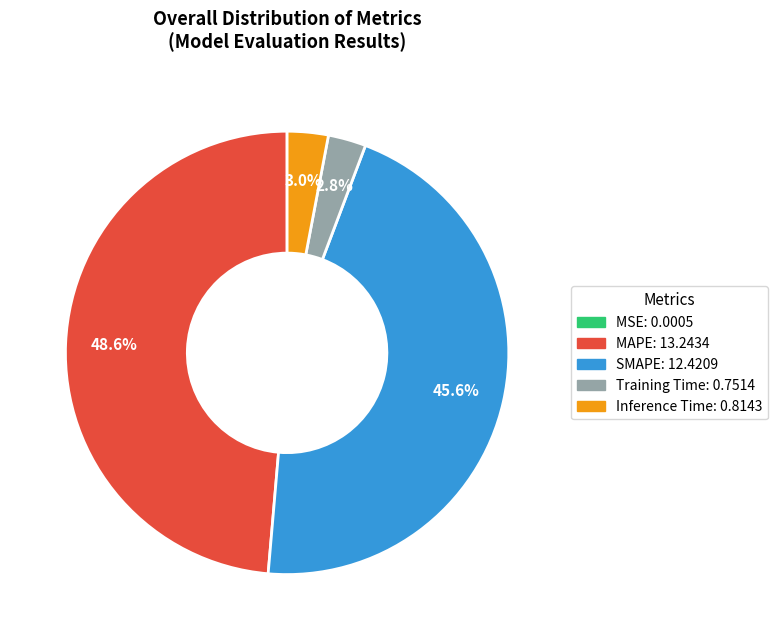

What is the largest slice in the pie chart?

MAPE